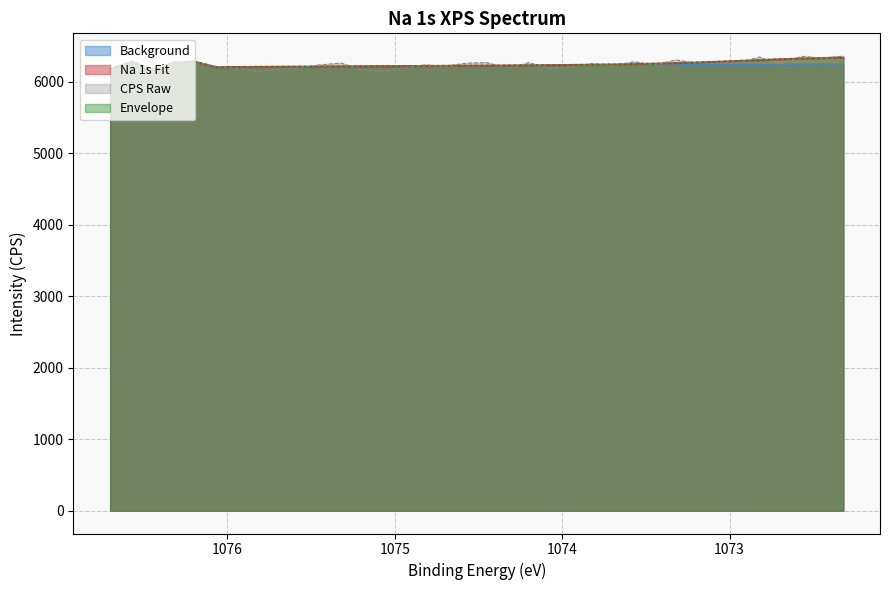

What is the difference between the maximum and minimum values in the CPS Raw series?

220.6